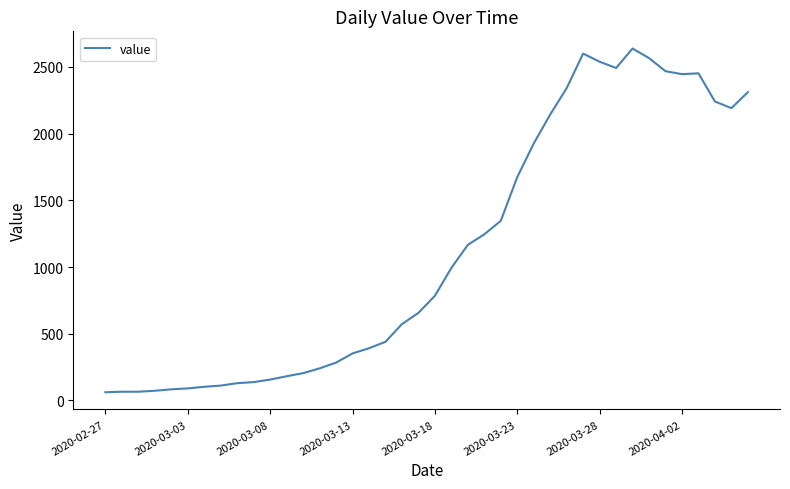

What is the difference between the maximum and minimum values?

2577